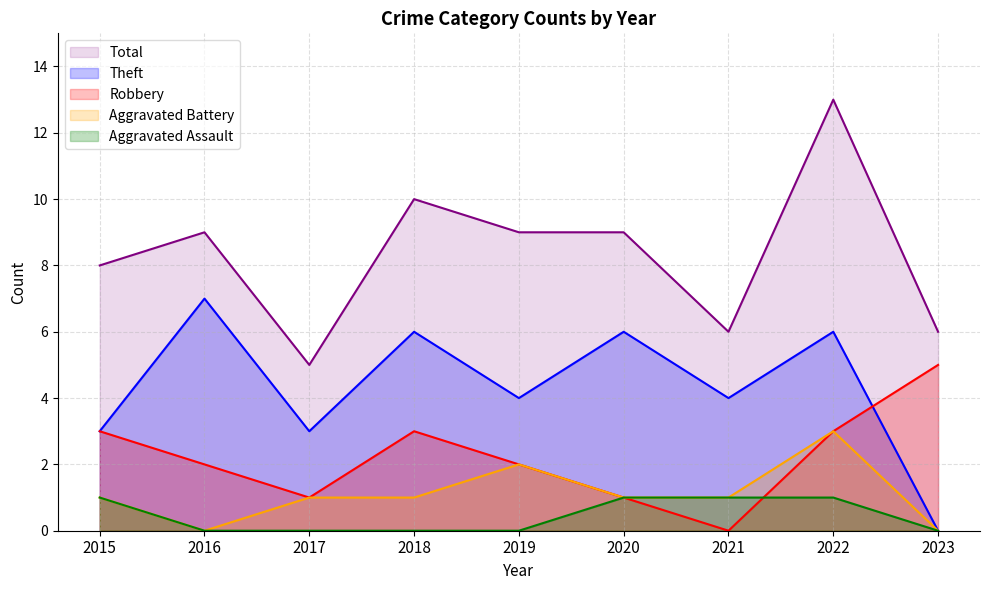

What is the total value across all series at 2021?

12